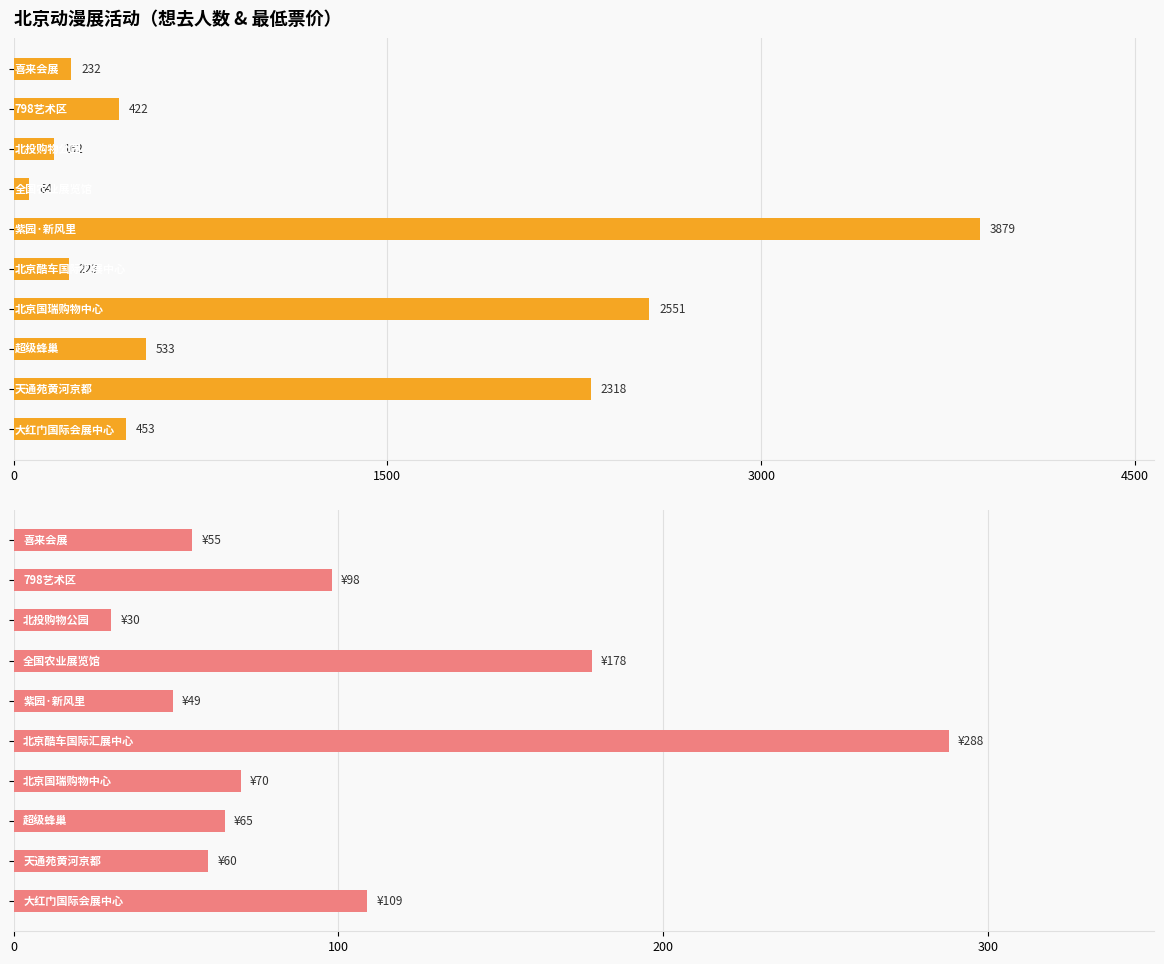

How many groups of bars are there?

10